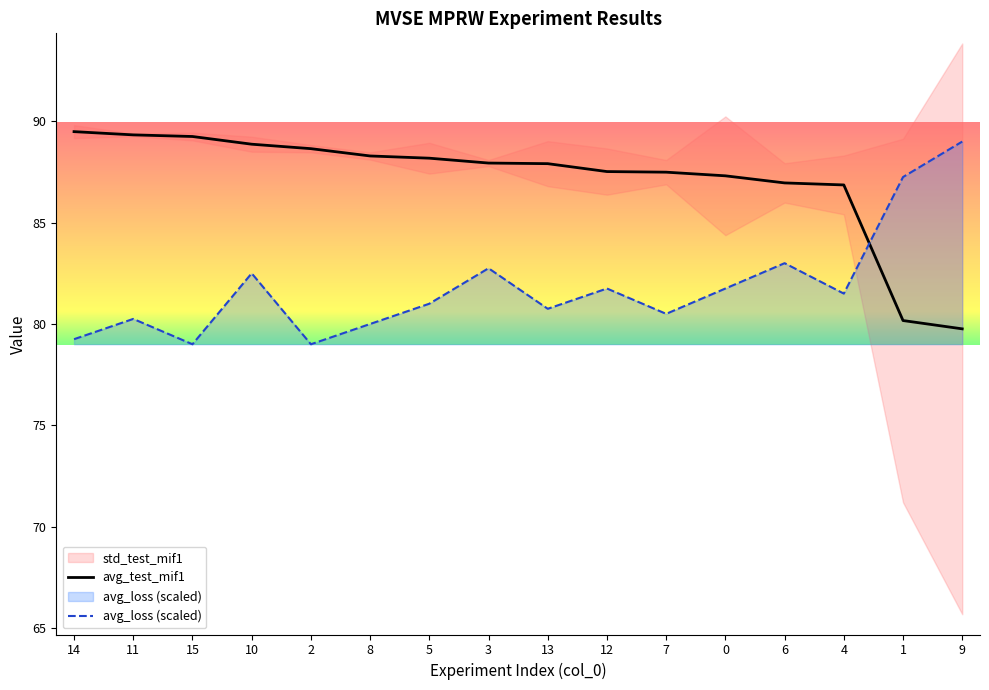

Reading left to right, transcribe all the data shown in this chart.

avg_test_mif1: 89.5	89.3	89.2	88.9	88.7	88.3	88.2	87.9	87.9	87.5	87.5	87.3	87.0	86.9	80.2	79.8
avg_loss: 79.2	80.2	79.0	82.5	79.0	80.0	81.0	82.8	80.8	81.8	80.5	81.8	83.0	81.5	87.2	89.0